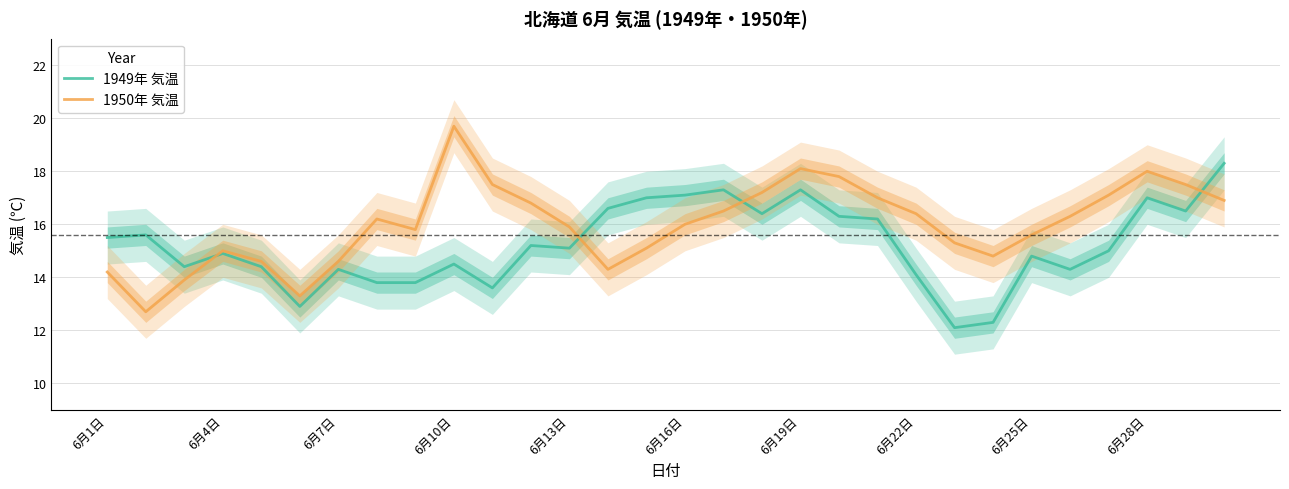

At 22, list the series in order from smallest to largest.

1949年 気温, 1950年 気温